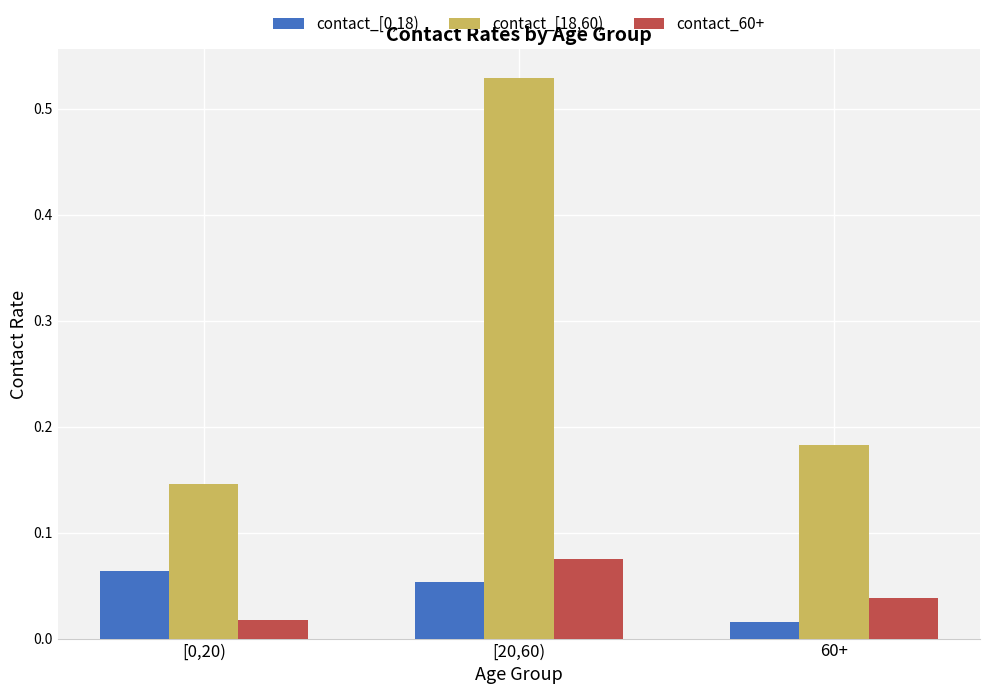

Which series has the largest range (max minus min)?

contact_[18,60)